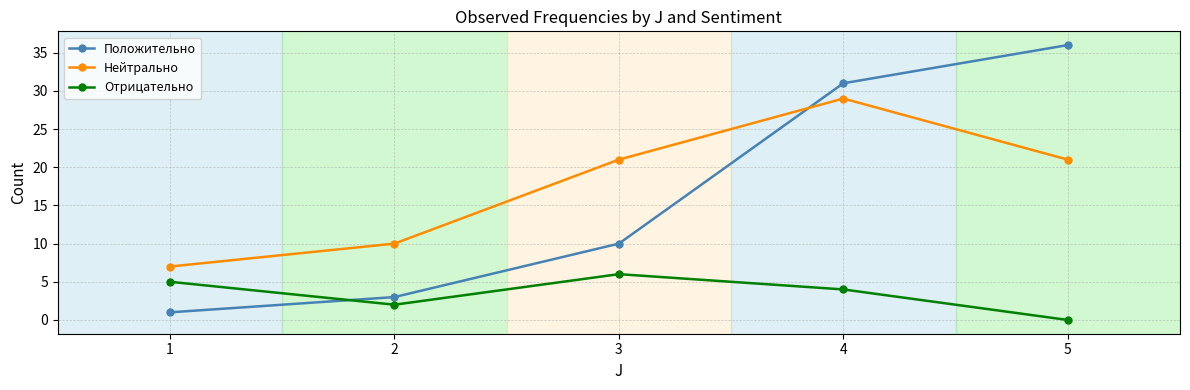

How many lines are shown in the chart?

3